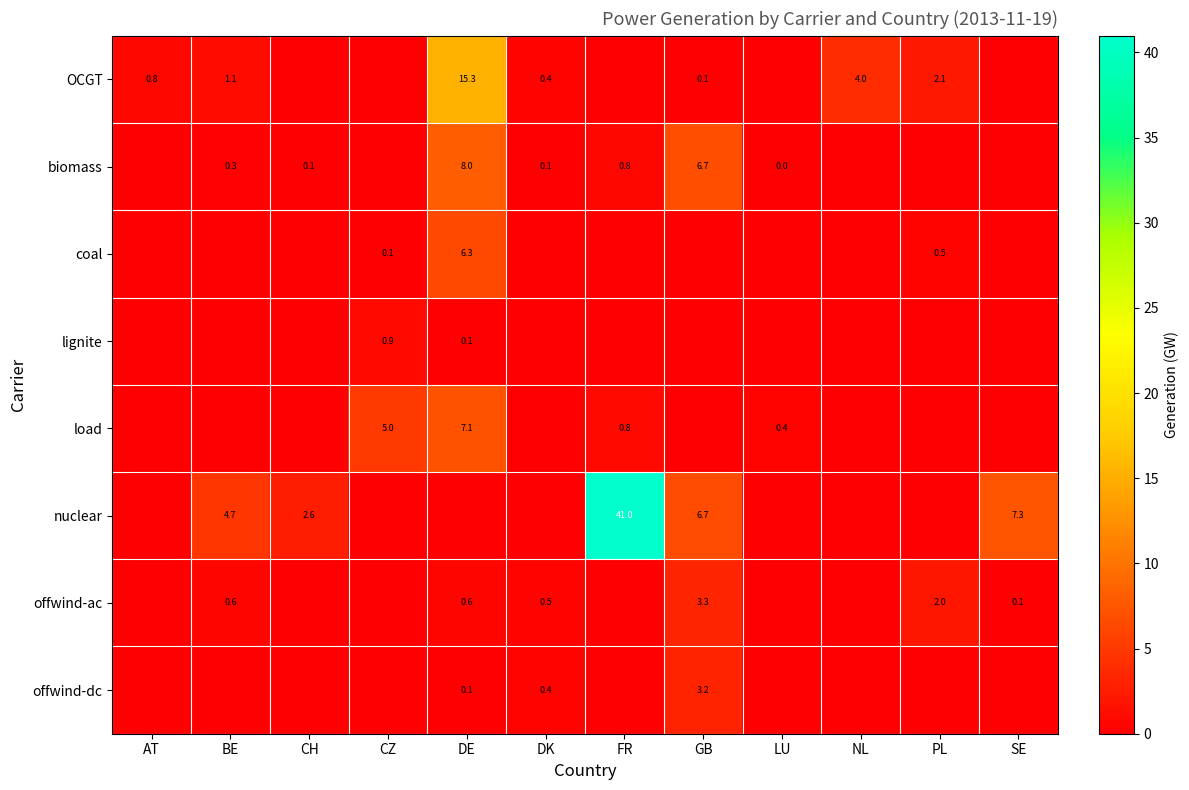

Which category has the highest value in the OCGT series?

DE